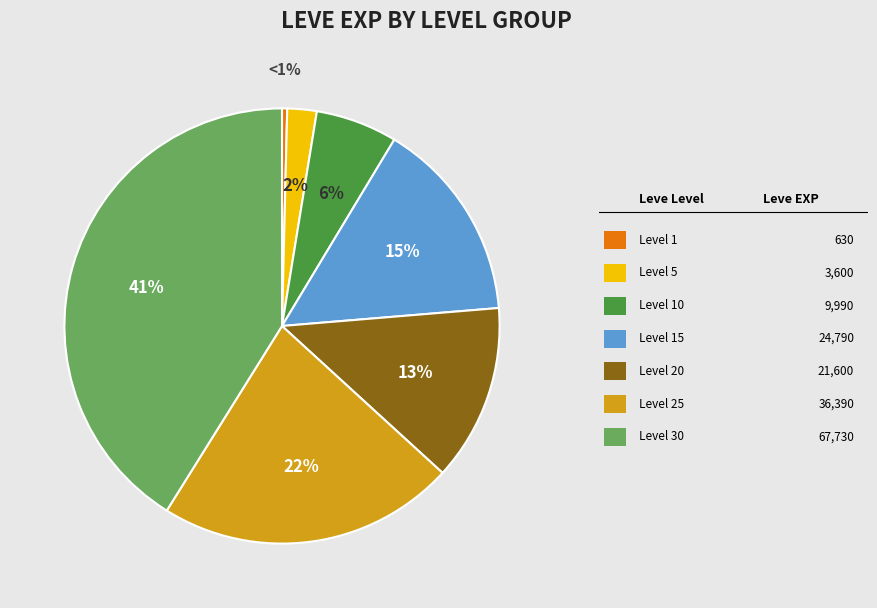

What is the smallest slice in the pie chart?

Level 1